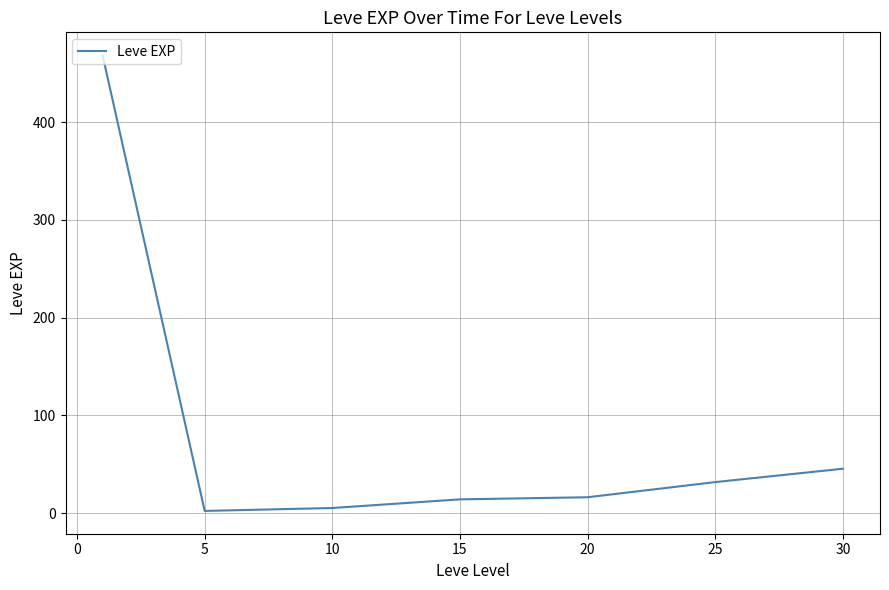

Reading left to right, transcribe all the data shown in this chart.

468.5	2.3	5.3	14.2	16.3	31.8	45.5